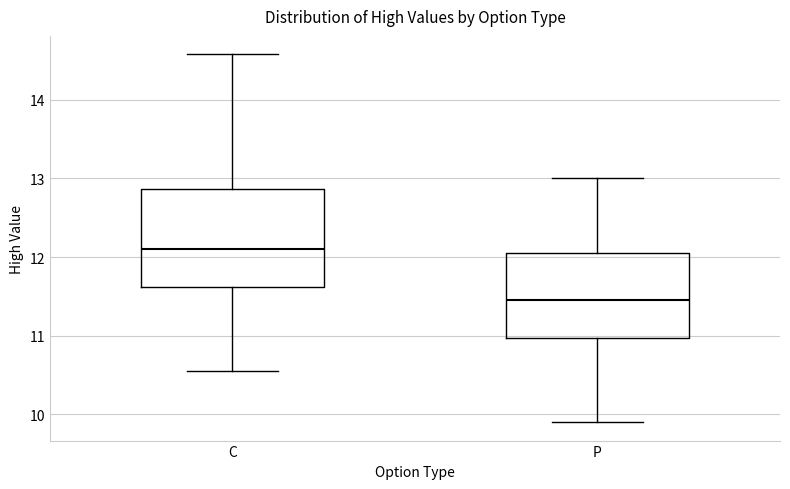

Reading left to right, transcribe this box plot: for each box, give where its median line is, the range the box spans, and where its two whiskers end, as read against the y-axis. The values are not printed on the chart, so give them approximately, as read against the axis.

C: median 12.1, box 11.6 to 12.9, whiskers 10.6 to 14.6
P: median 11.5, box 11.0 to 12.1, whiskers 9.9 to 13.0